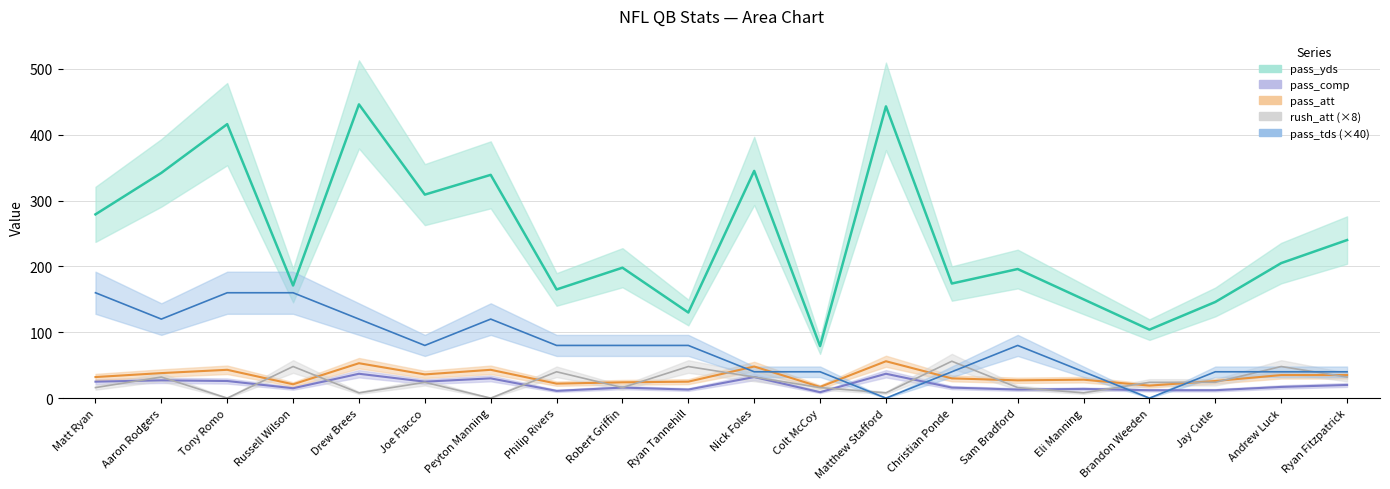

What are all the series names shown in the legend?

pass_yds, pass_att, rush_att, pass_comp, pass_tds